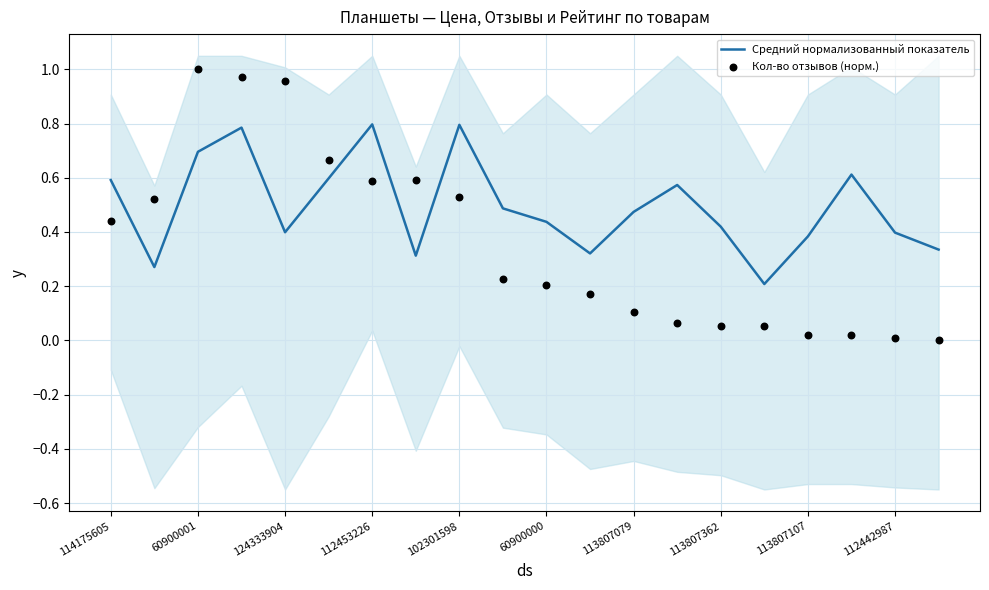

What are all the series names shown in the legend?

Средний нормализованный показатель, Кол-во отзывов (норм.)